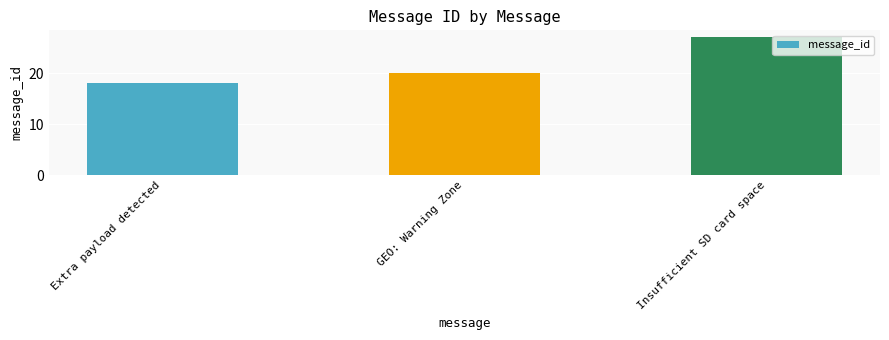

Rank the categories by value from highest to lowest.

Insufficient SD card space, GEO: Warning Zone, Extra payload detected